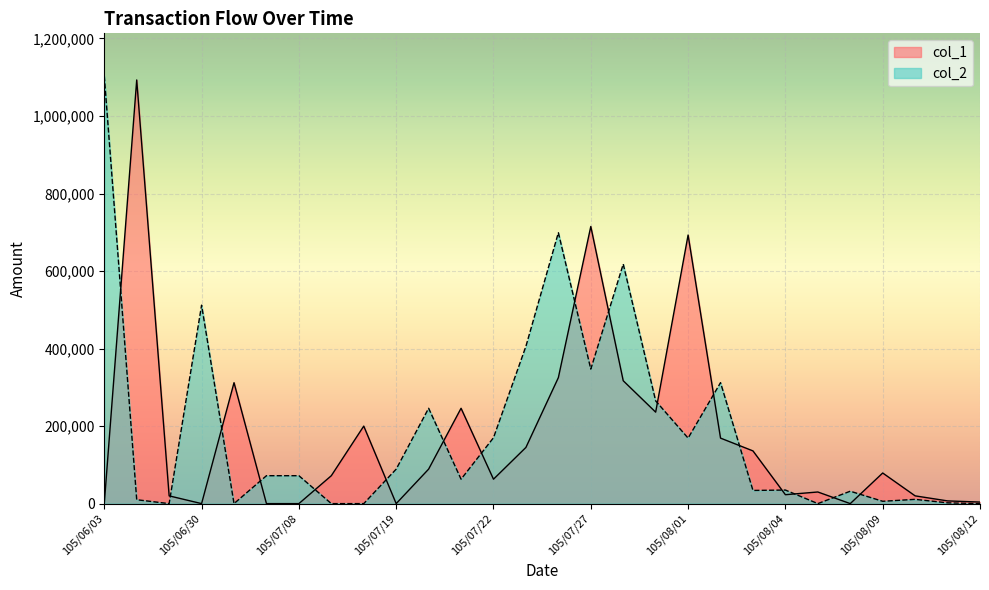

Reading right to left, what are all the values shown in this chart?

col_1: 4000	7000	20000	79000	0	30000	23000	136000	169000	693000	236000	317000	715000	325000	145000	63000	246000	89000	0	200000	72000	0	0	312000	0	20000	1093000	0
col_2: 0	2000	11000	6000	32000	0	35000	34000	312000	169000	265000	618000	347000	699000	406000	170000	63000	246000	89000	0	0	72000	72000	0	512000	0	10000	1103000